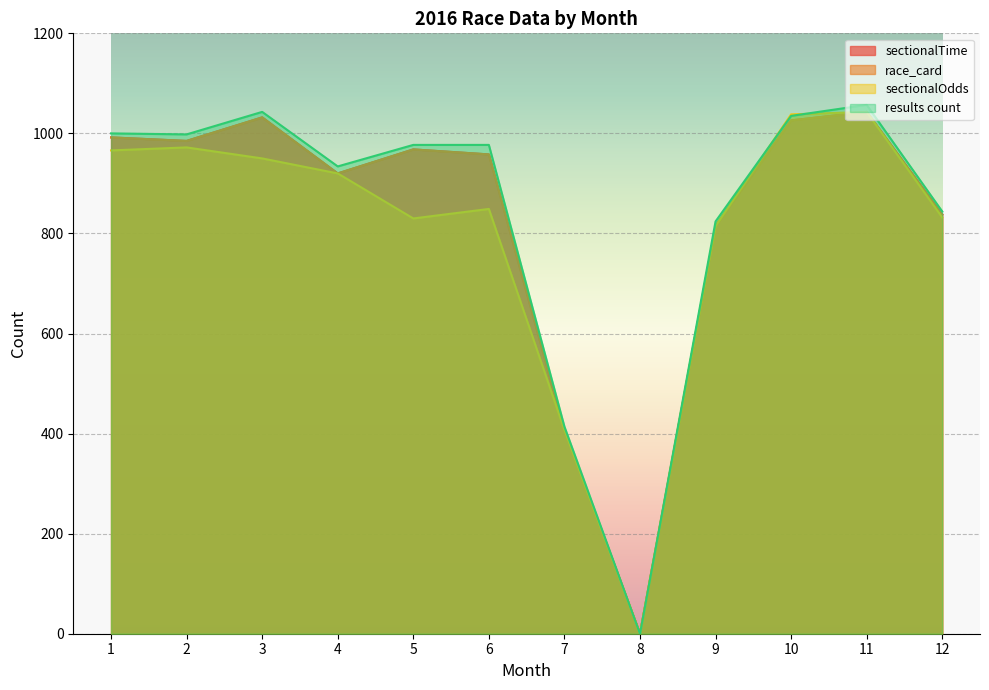

At how many categories does at least one series exceed 396?

11